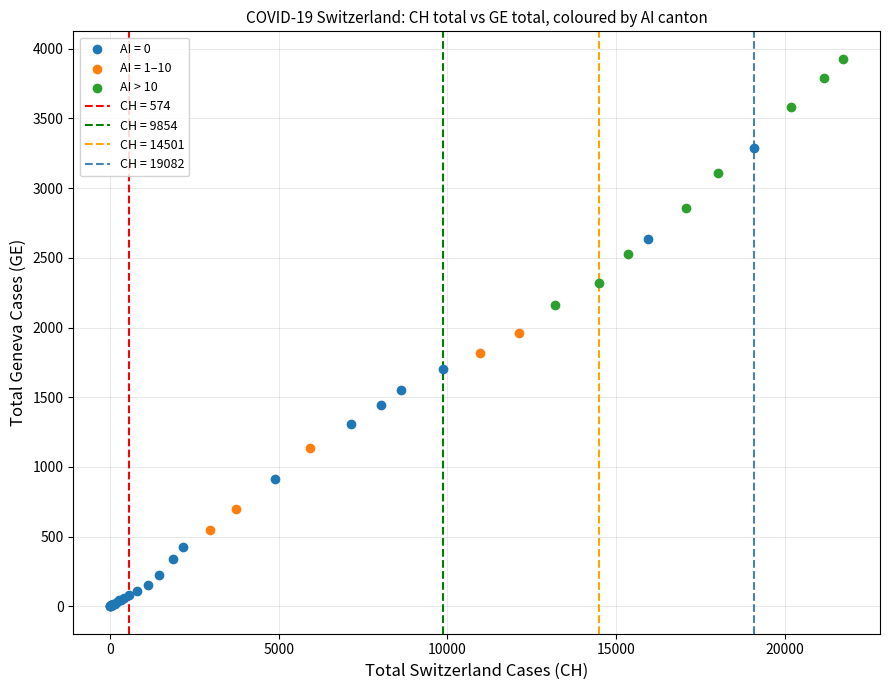

Which series has the largest Y range (max minus min)?

AI = 0